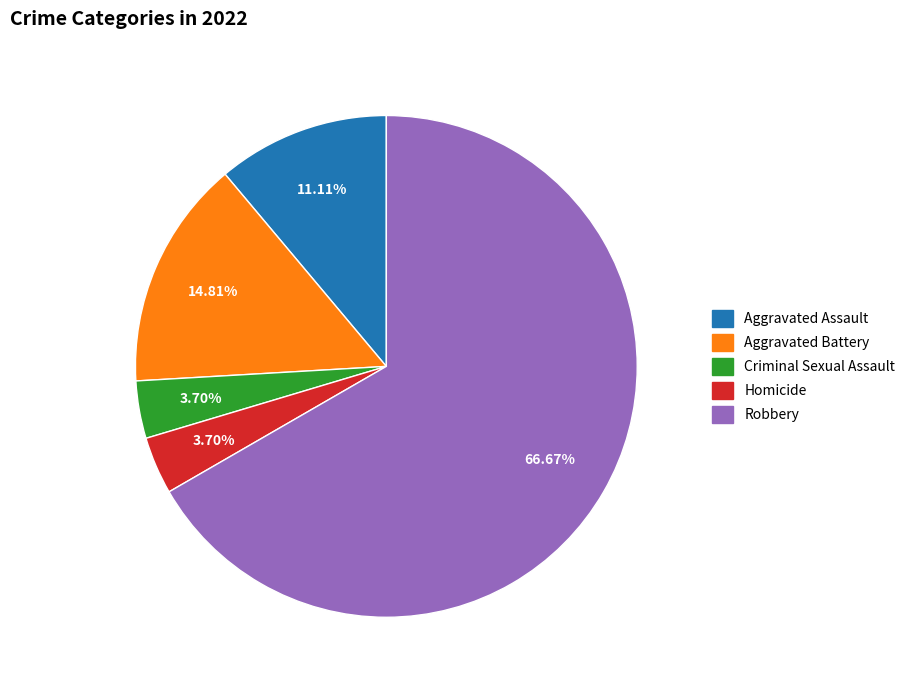

What percentage is the Robbery slice, to the nearest percent?

67%